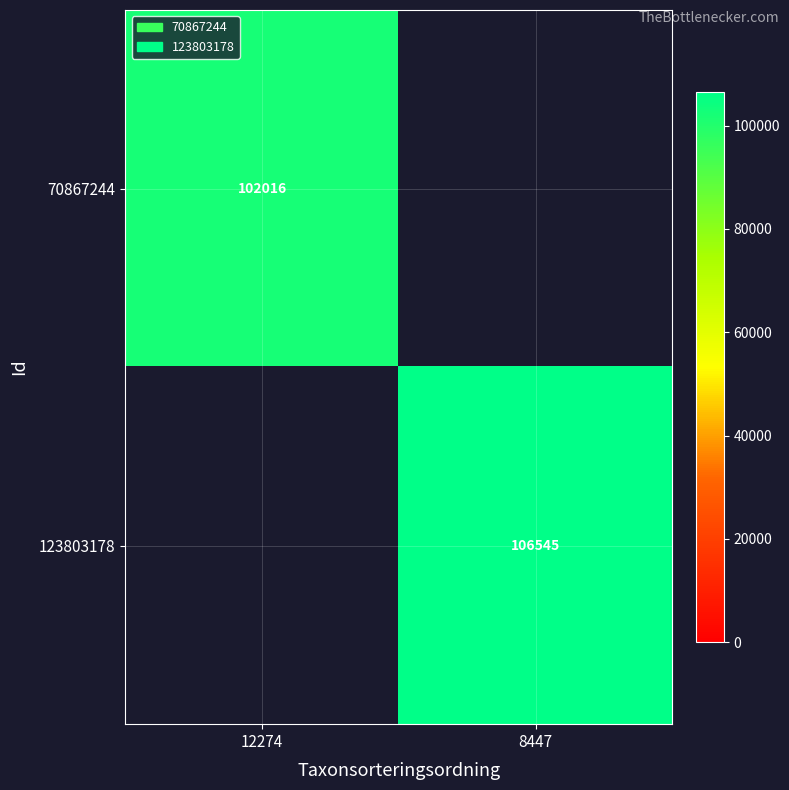

The 70867244 series shows 36211 at 12274. True or false?

False